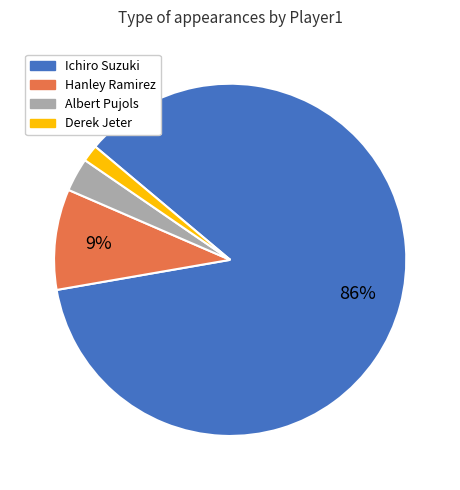

Which category has the smallest portion of the pie?

Derek Jeter